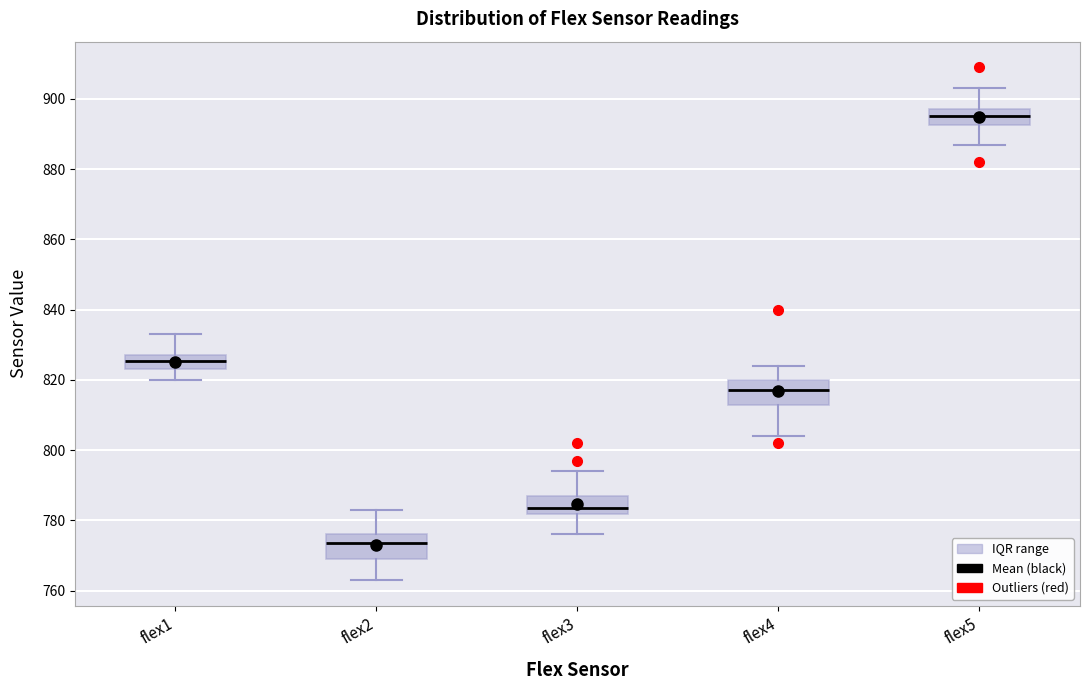

Which box's median line is the highest?

flex5